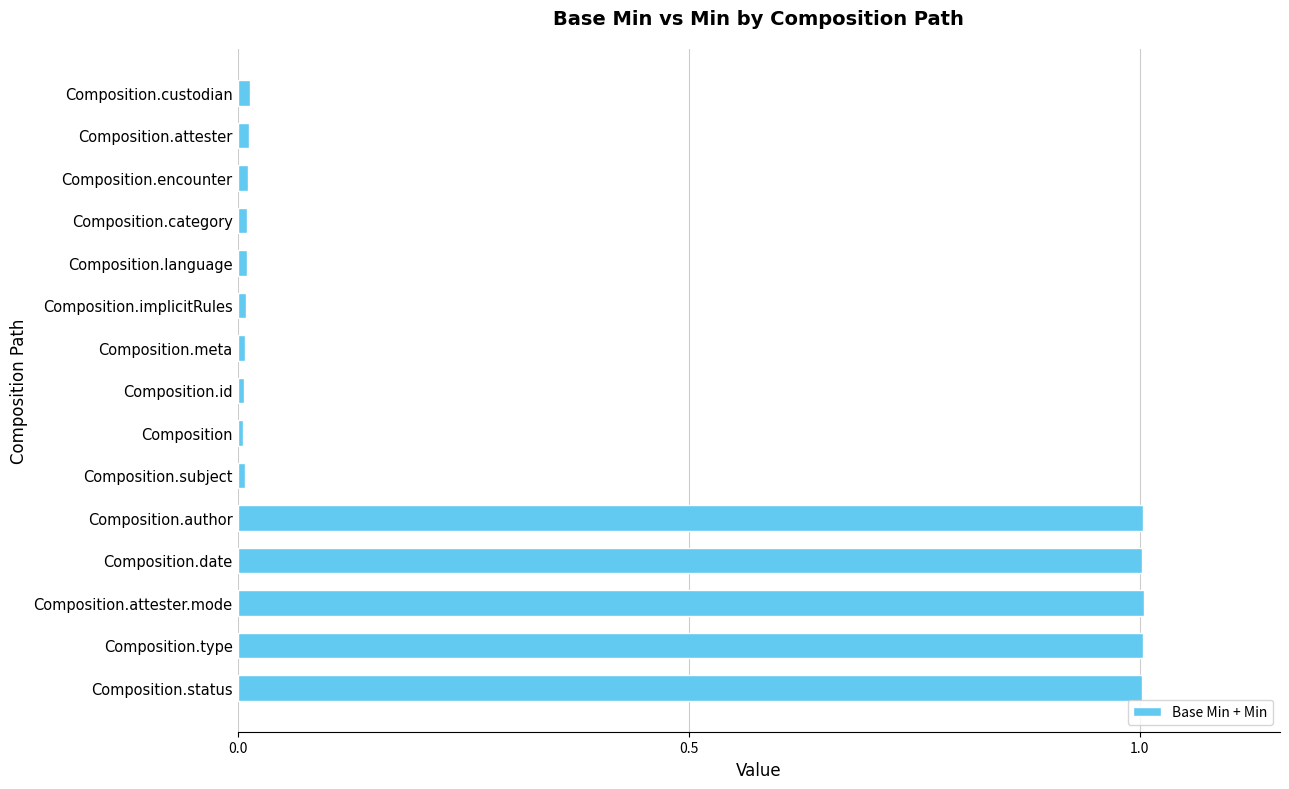

Count the number of data series in this chart.

1